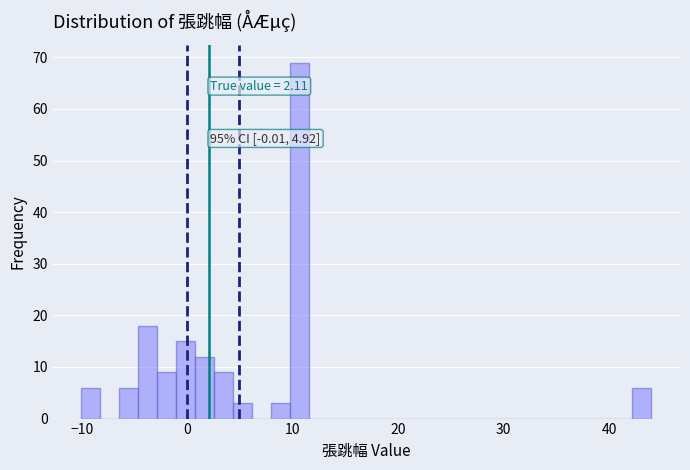

Read against the x-axis, roughly where is the centre of the tallest bar?

11